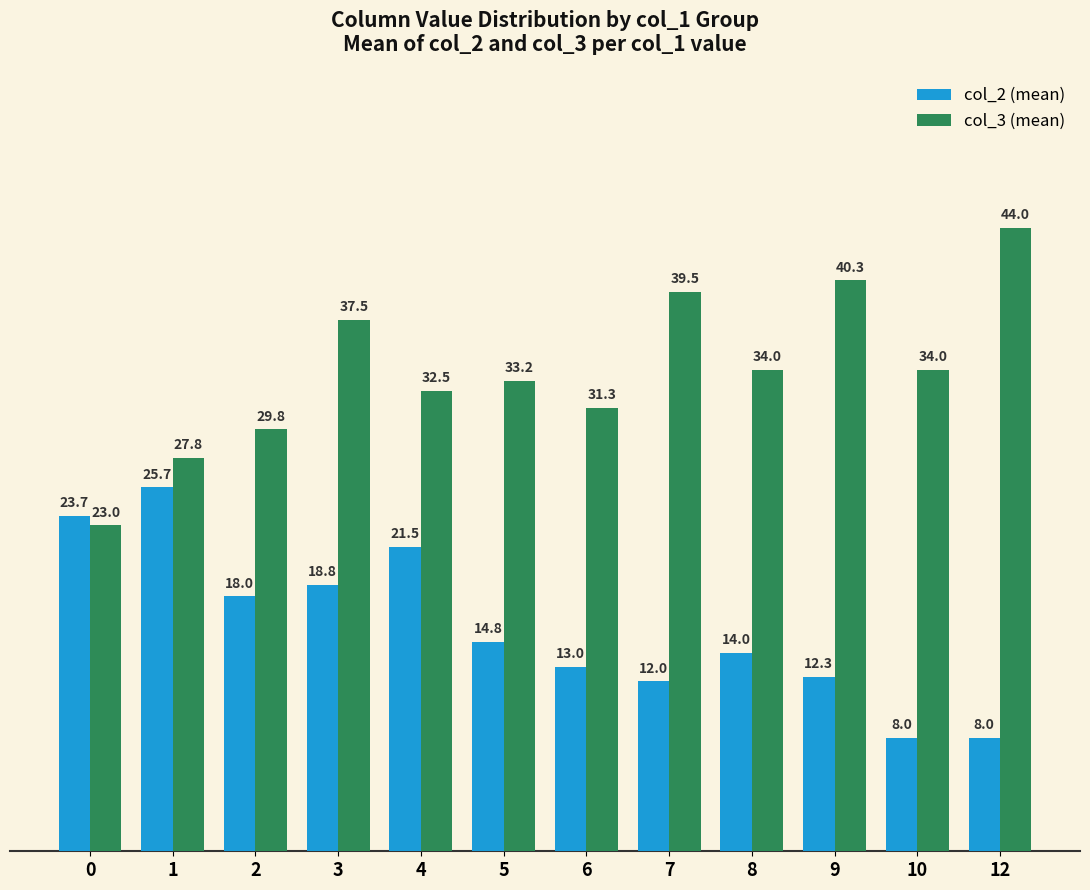

How many bars are there in each group?

2